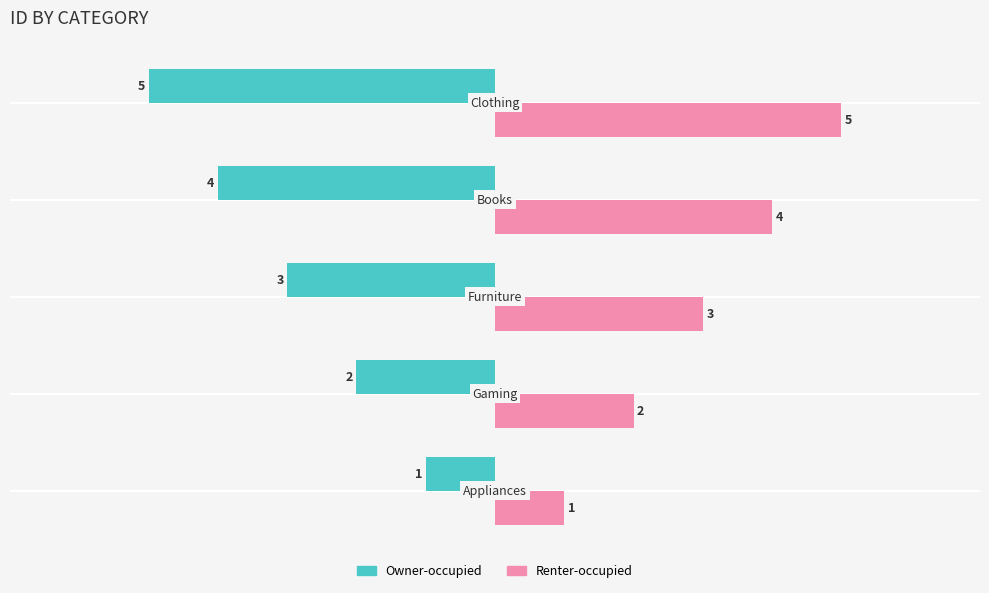

List the series in order of their peak value, lowest first.

Owner-occupied, Renter-occupied